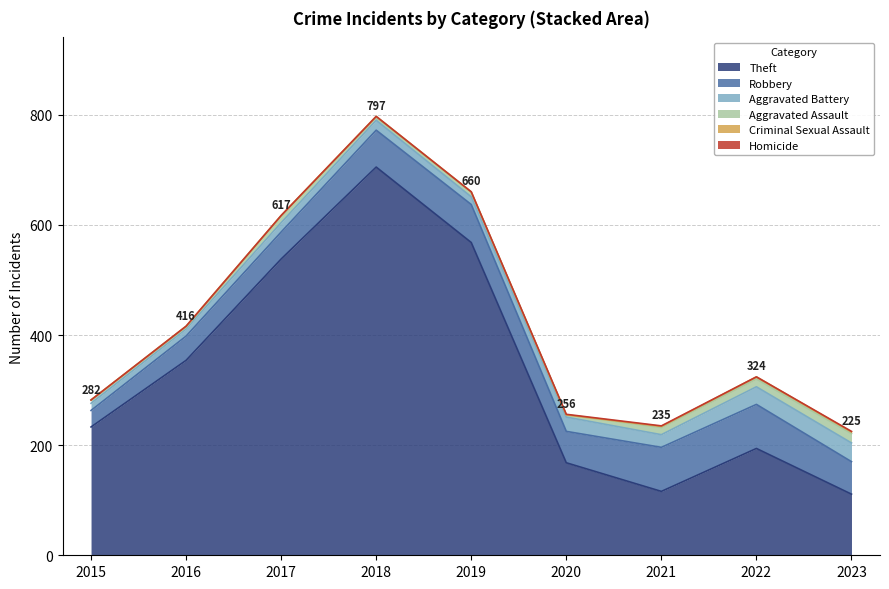

What is the lowest value of the Theft series?

111